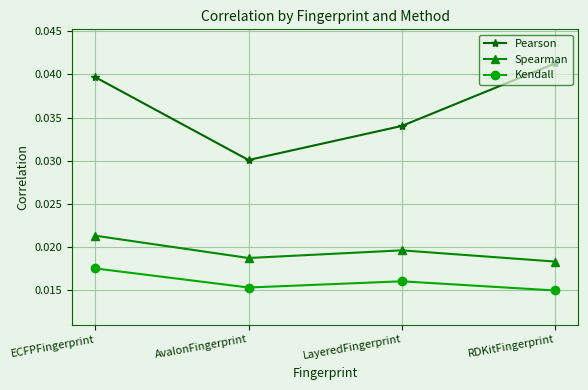

How many Kendall values are between 0 and 1?

4